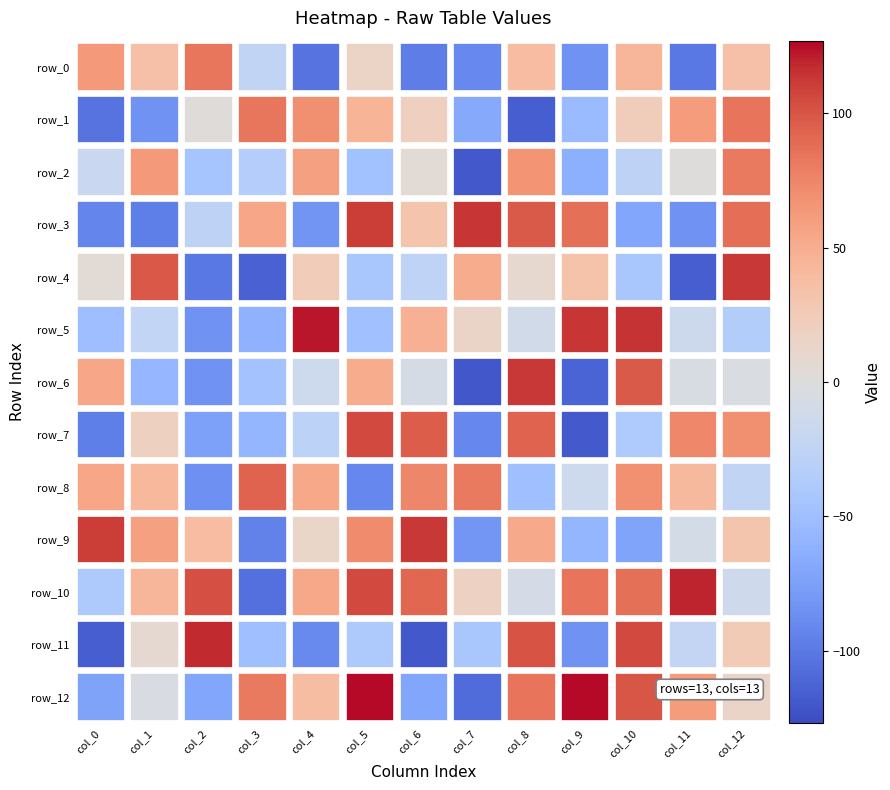

At col_5, list the series in order from smallest to largest.

row_8, row_5, row_2, row_4, row_11, row_0, row_1, row_6, row_9, row_7, row_10, row_3, row_12